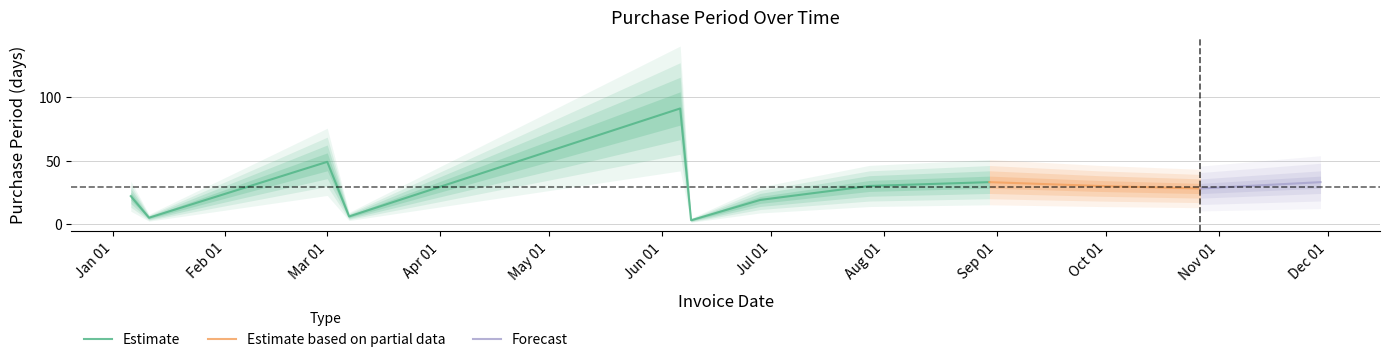

At which label is the value closest to 47?

2017-03-01